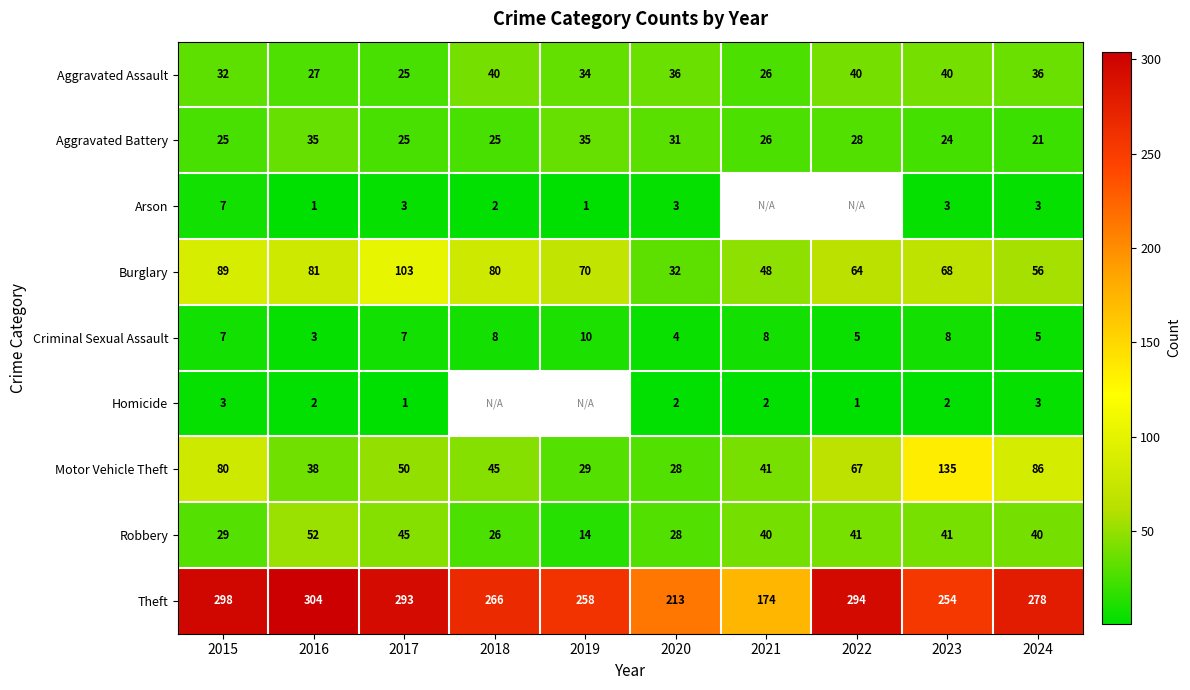

What is the greatest value displayed?

304.0